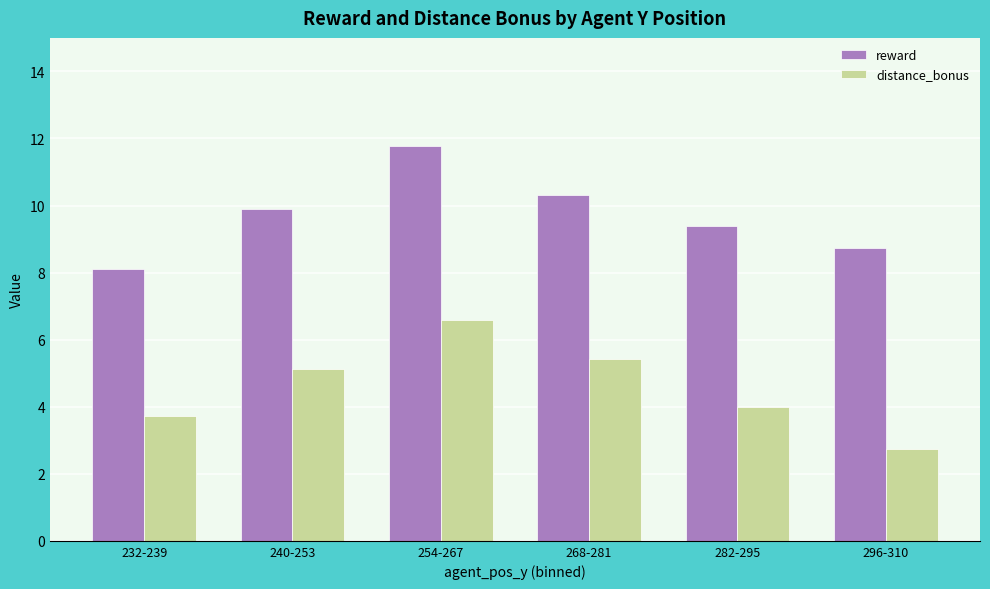

Rank the categories by distance_bonus value from highest to lowest.

254-267, 268-281, 240-253, 282-295, 232-239, 296-310